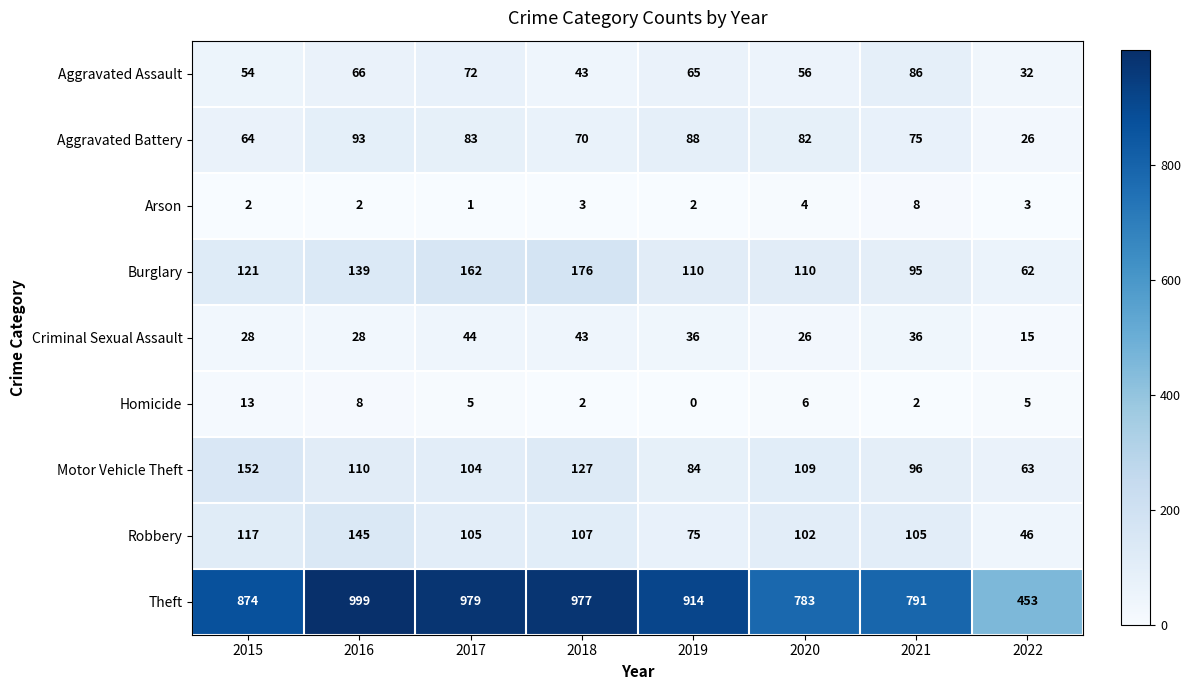

Which label corresponds to the smallest value in the chart?

2019